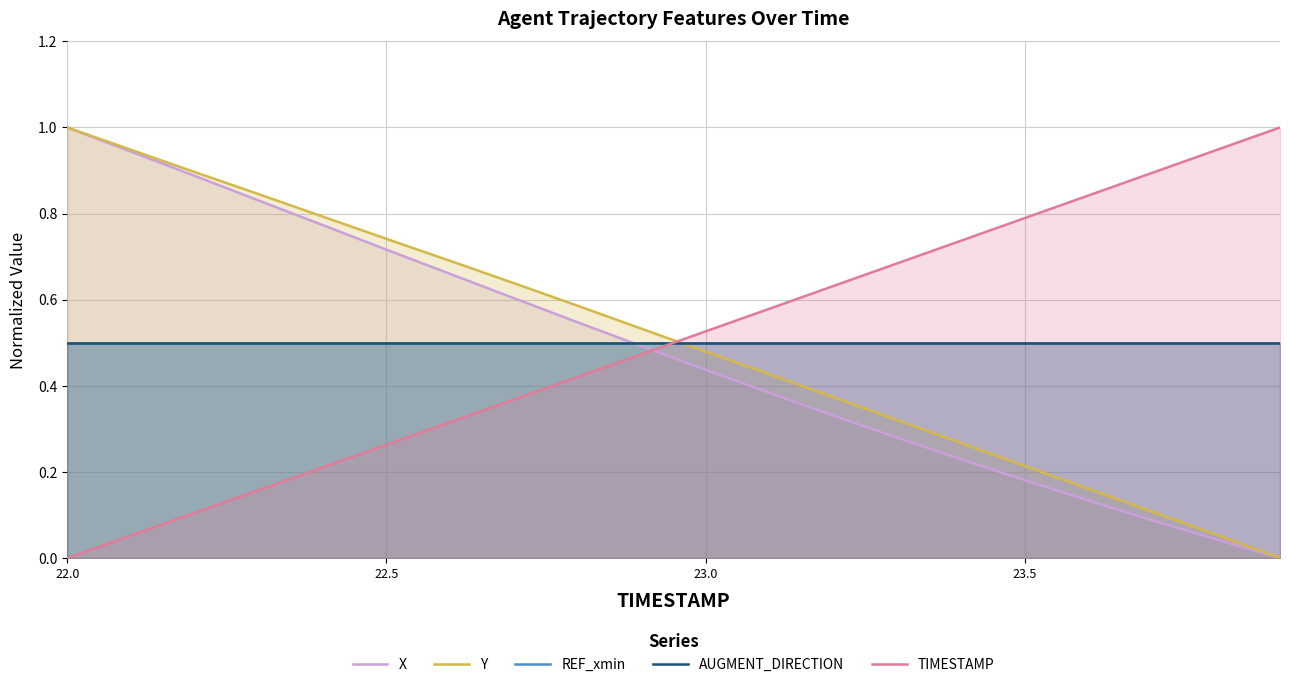

The value of AUGMENT_DIRECTION at 14 is 0.2. True or false?

False